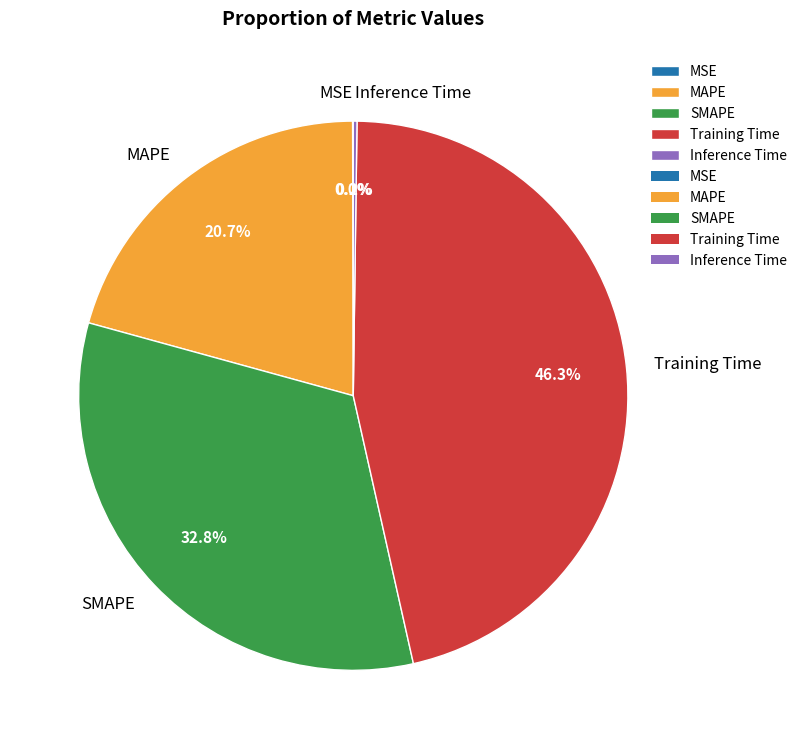

Which category has the biggest portion of the pie?

Training Time